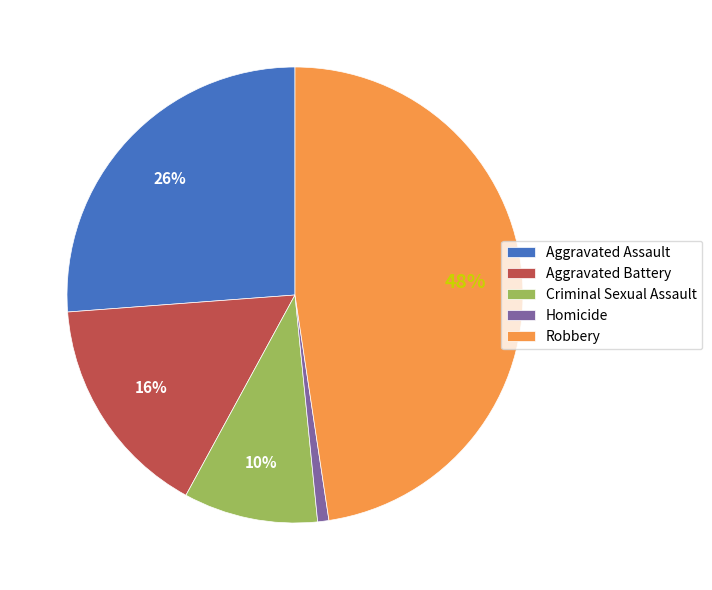

Which category has the smallest portion of the pie?

Homicide